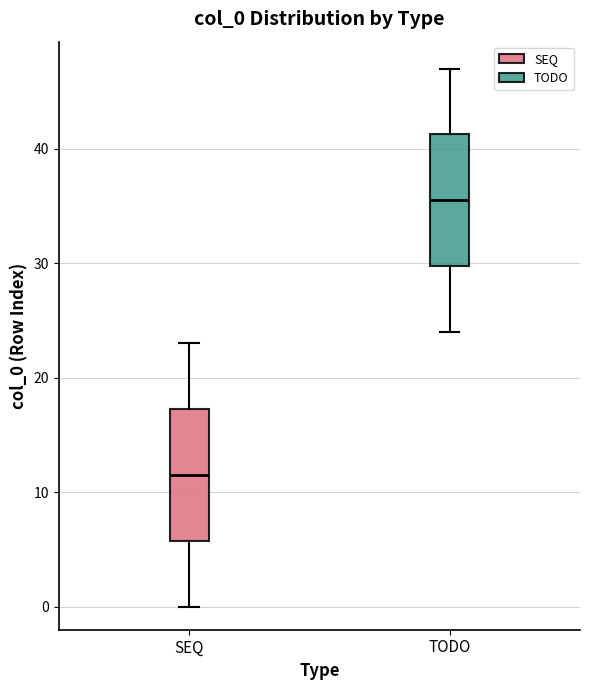

Which box's median line is the lowest?

SEQ